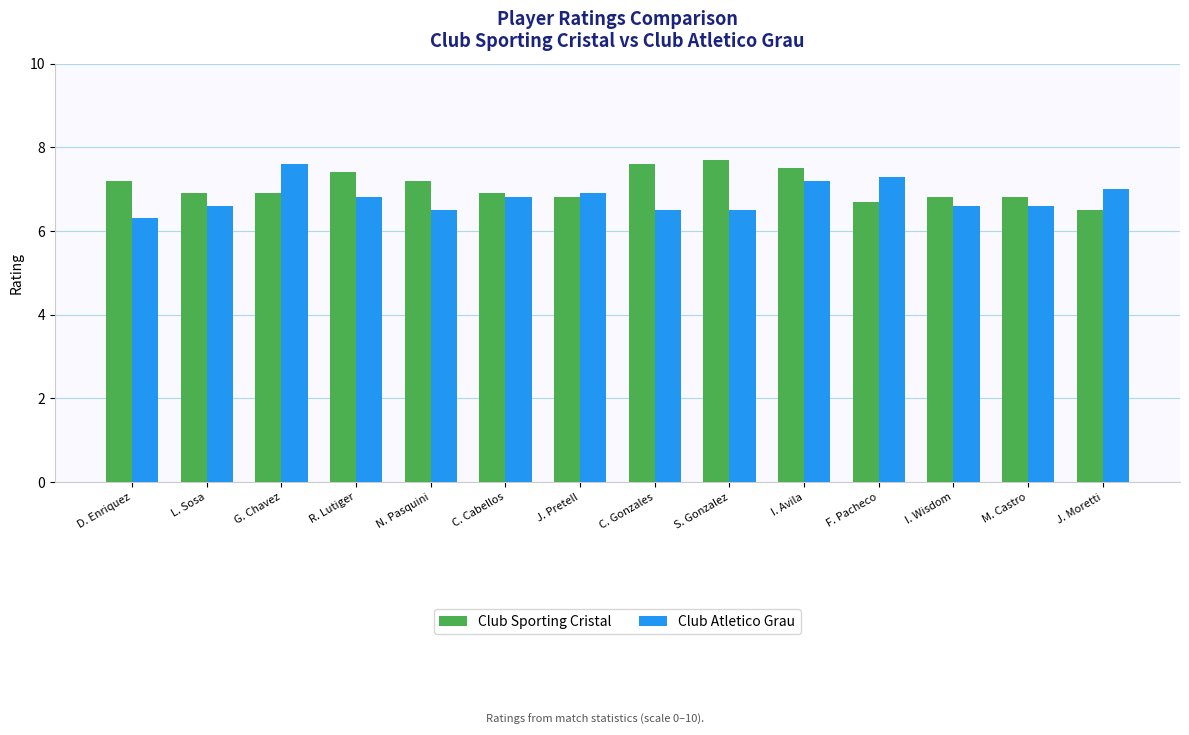

How many distinct data groups are displayed?

2